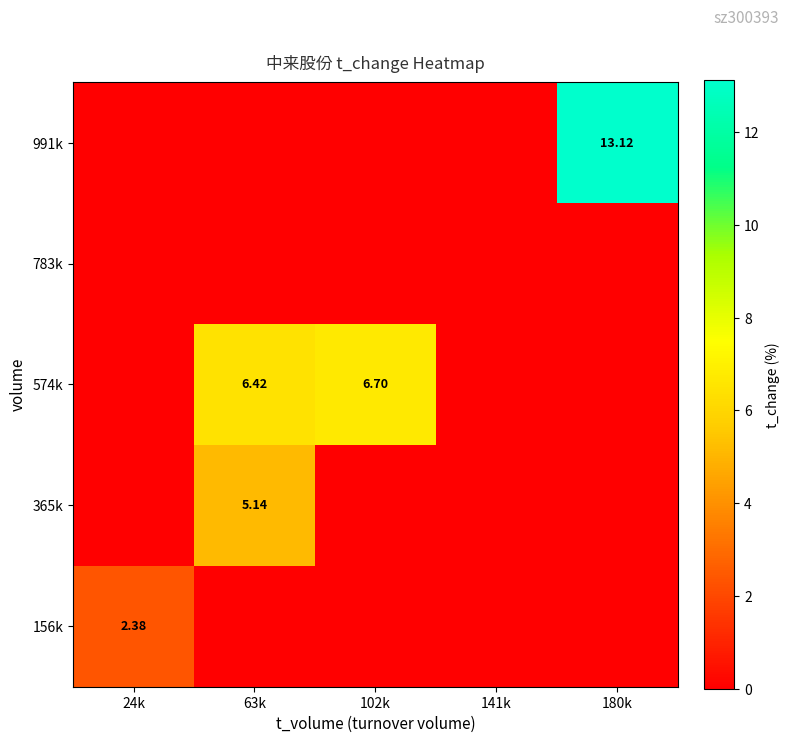

Is it true that 365k equals 0.0 at 180k?

True